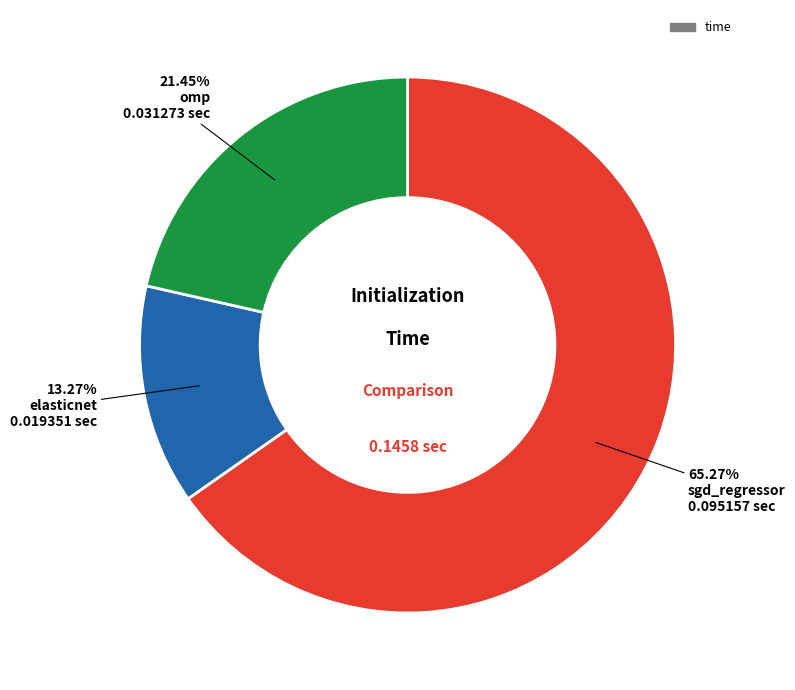

Does any single category account for the majority?

Yes